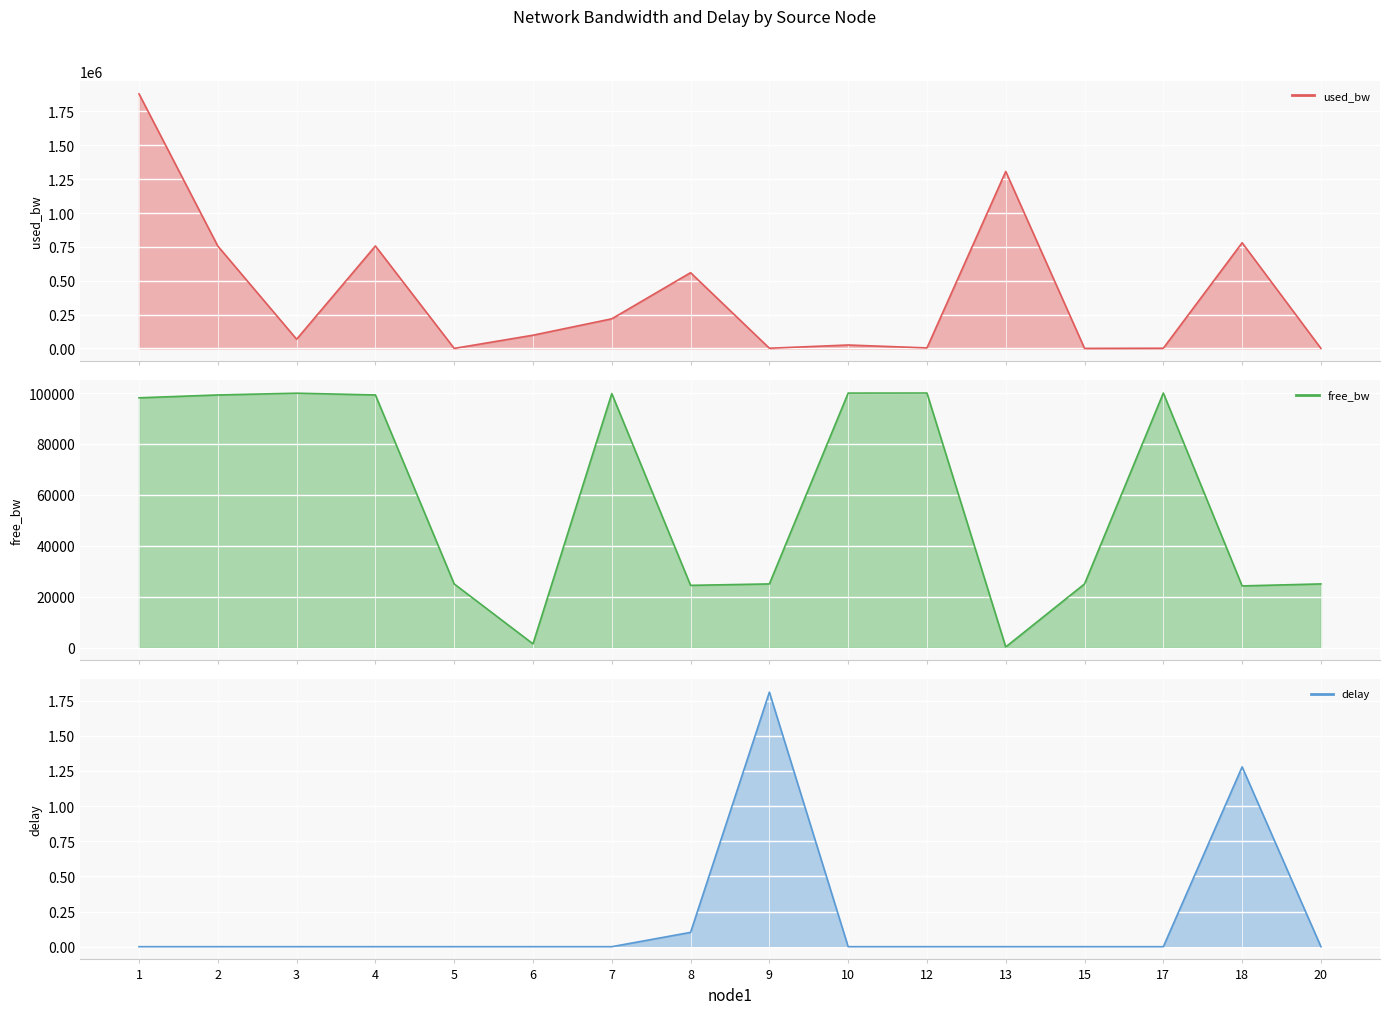

What is the value of the used_bw point at the 7th from the left?

218667.2